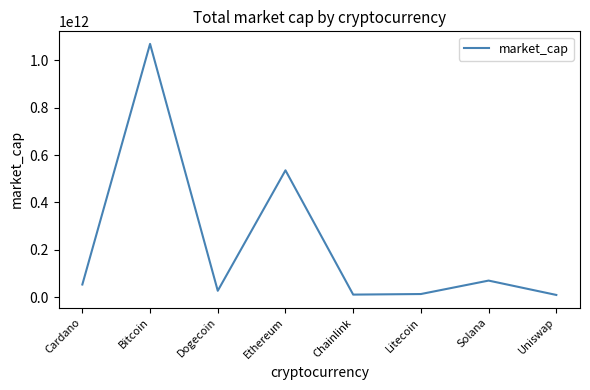

What position from the right is Bitcoin?

7